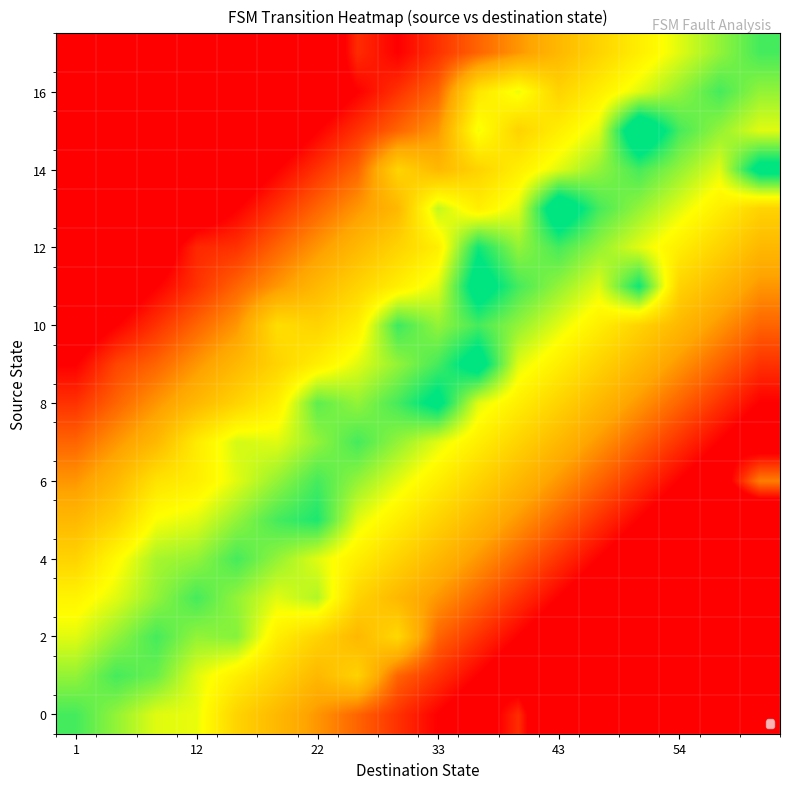

Which series has the largest total across all categories?

8